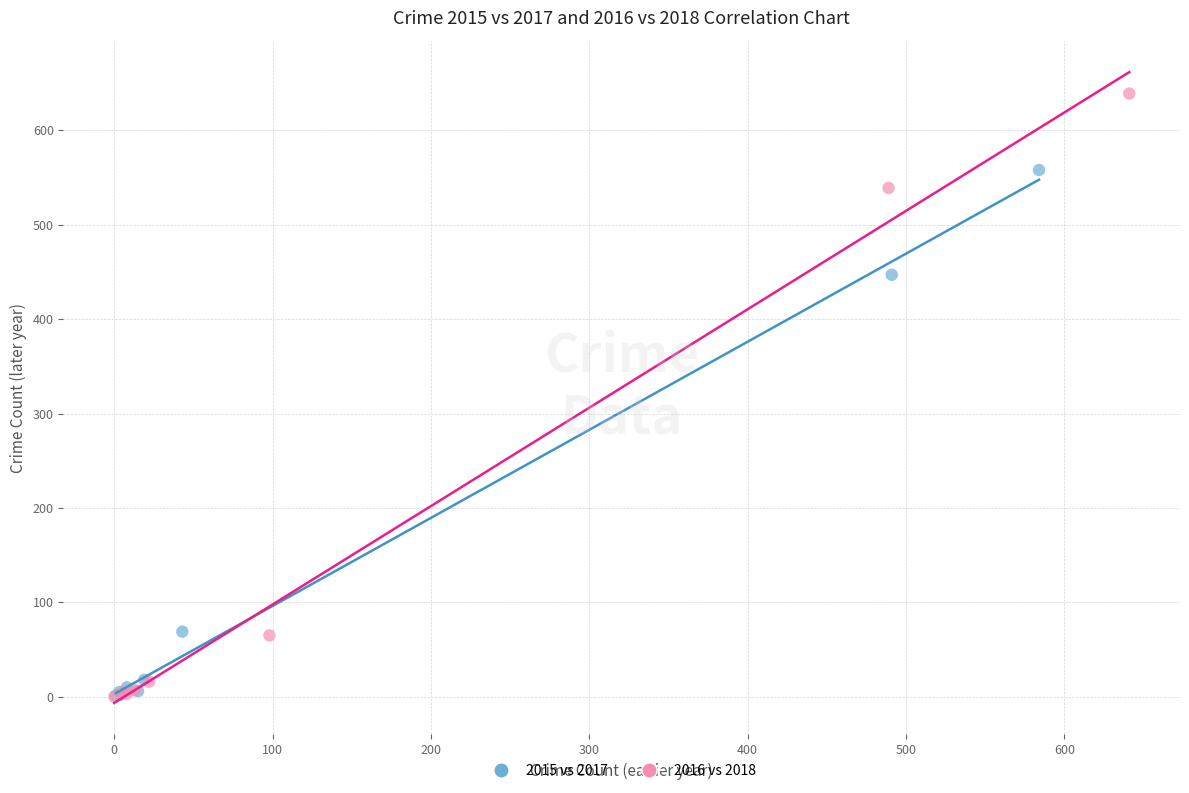

Which series has the largest Y range (max minus min)?

2016 vs 2018